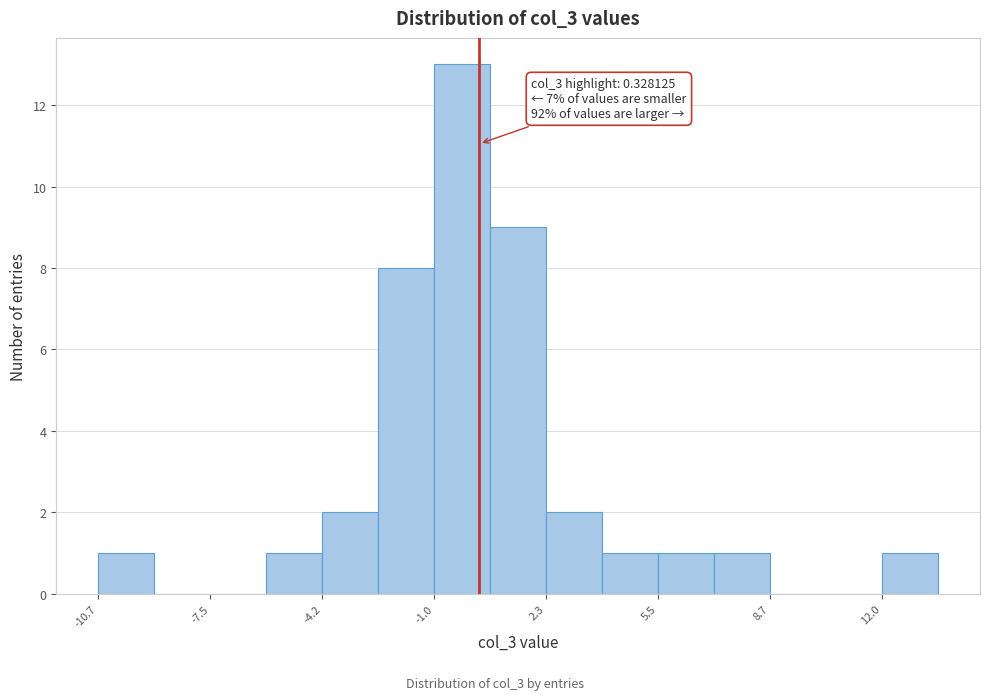

Read against the x-axis, roughly where is the centre of the tallest bar?

0.0